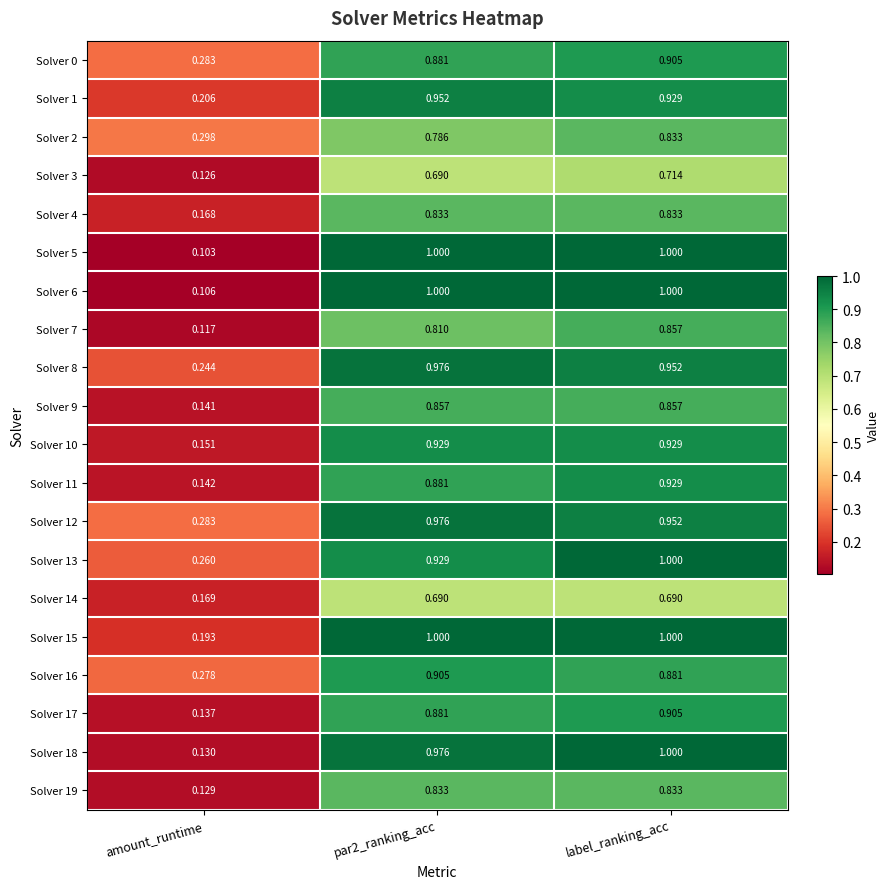

At which label is Solver 12 closest to 0?

amount_runtime